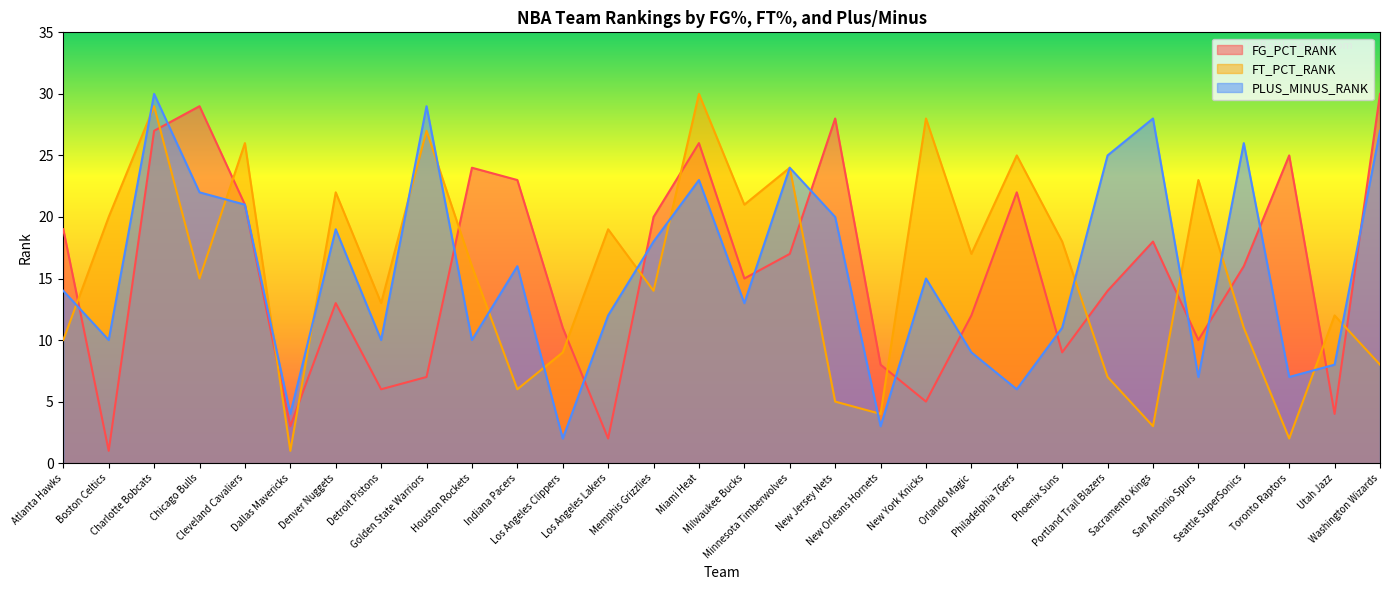

Reading left to right, transcribe all the data shown in this chart.

FG_PCT_RANK: Atlanta Hawks=19	Boston Celtics=1	Charlotte Bobcats=27	Chicago Bulls=29	Cleveland Cavaliers=21	Dallas Mavericks=3	Denver Nuggets=13	Detroit Pistons=6	Golden State Warriors=7	Houston Rockets=24	Indiana Pacers=23	Los Angeles Clippers=11	Los Angeles Lakers=2	Memphis Grizzlies=20	Miami Heat=26	Milwaukee Bucks=15	Minnesota Timberwolves=17	New Jersey Nets=28	New Orleans Hornets=8	New York Knicks=5	Orlando Magic=12	Philadelphia 76ers=22	Phoenix Suns=9	Portland Trail Blazers=14	Sacramento Kings=18	San Antonio Spurs=10	Seattle SuperSonics=16	Toronto Raptors=25	Utah Jazz=4	Washington Wizards=30
FT_PCT_RANK: Atlanta Hawks=10	Boston Celtics=20	Charlotte Bobcats=29	Chicago Bulls=15	Cleveland Cavaliers=26	Dallas Mavericks=1	Denver Nuggets=22	Detroit Pistons=13	Golden State Warriors=27	Houston Rockets=16	Indiana Pacers=6	Los Angeles Clippers=9	Los Angeles Lakers=19	Memphis Grizzlies=14	Miami Heat=30	Milwaukee Bucks=21	Minnesota Timberwolves=24	New Jersey Nets=5	New Orleans Hornets=4	New York Knicks=28	Orlando Magic=17	Philadelphia 76ers=25	Phoenix Suns=18	Portland Trail Blazers=7	Sacramento Kings=3	San Antonio Spurs=23	Seattle SuperSonics=11	Toronto Raptors=2	Utah Jazz=12	Washington Wizards=8
PLUS_MINUS_RANK: Atlanta Hawks=14	Boston Celtics=10	Charlotte Bobcats=30	Chicago Bulls=22	Cleveland Cavaliers=21	Dallas Mavericks=4	Denver Nuggets=19	Detroit Pistons=10	Golden State Warriors=29	Houston Rockets=10	Indiana Pacers=16	Los Angeles Clippers=2	Los Angeles Lakers=12	Memphis Grizzlies=18	Miami Heat=23	Milwaukee Bucks=13	Minnesota Timberwolves=24	New Jersey Nets=20	New Orleans Hornets=3	New York Knicks=15	Orlando Magic=9	Philadelphia 76ers=6	Phoenix Suns=11	Portland Trail Blazers=25	Sacramento Kings=28	San Antonio Spurs=7	Seattle SuperSonics=26	Toronto Raptors=7	Utah Jazz=8	Washington Wizards=27